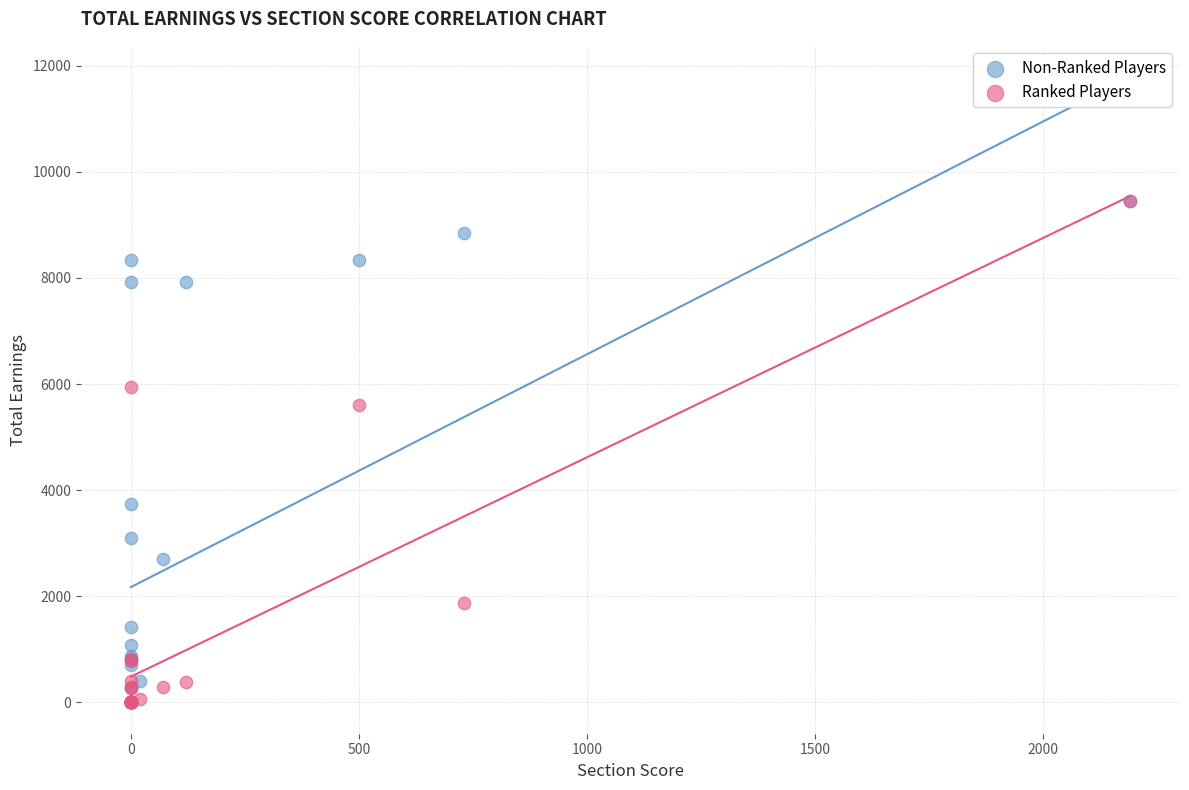

What are all the series names shown in the legend?

Non-Ranked Players, Ranked Players